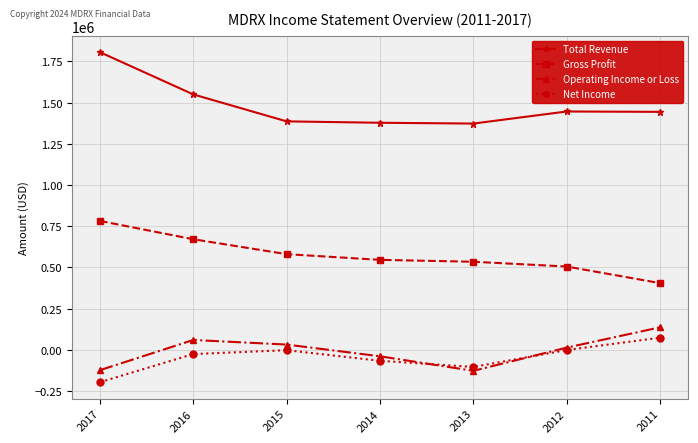

What is the average value of the Net Income series?

-46071